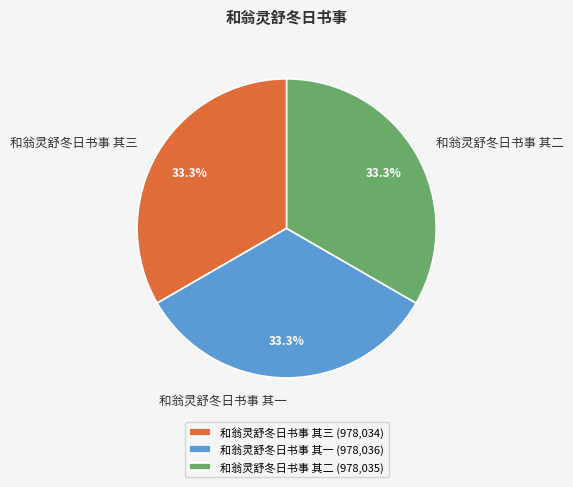

The 和翁灵舒冬日书事 其二 slice represents 33% of the pie. True or false?

True